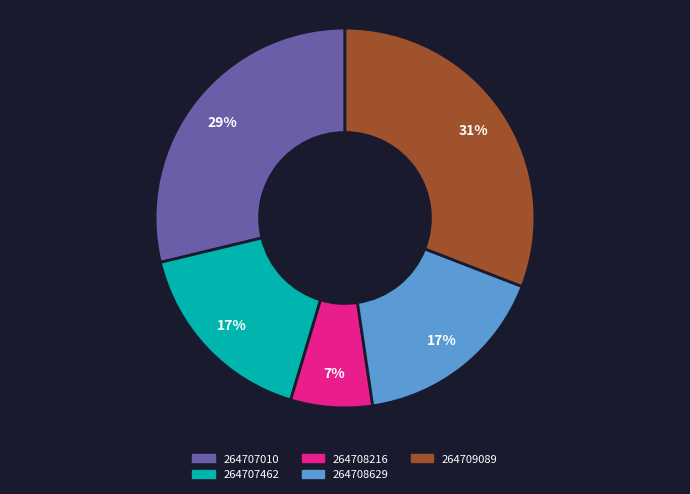

Is the sum of 264708216 and 264707462 greater than half?

No